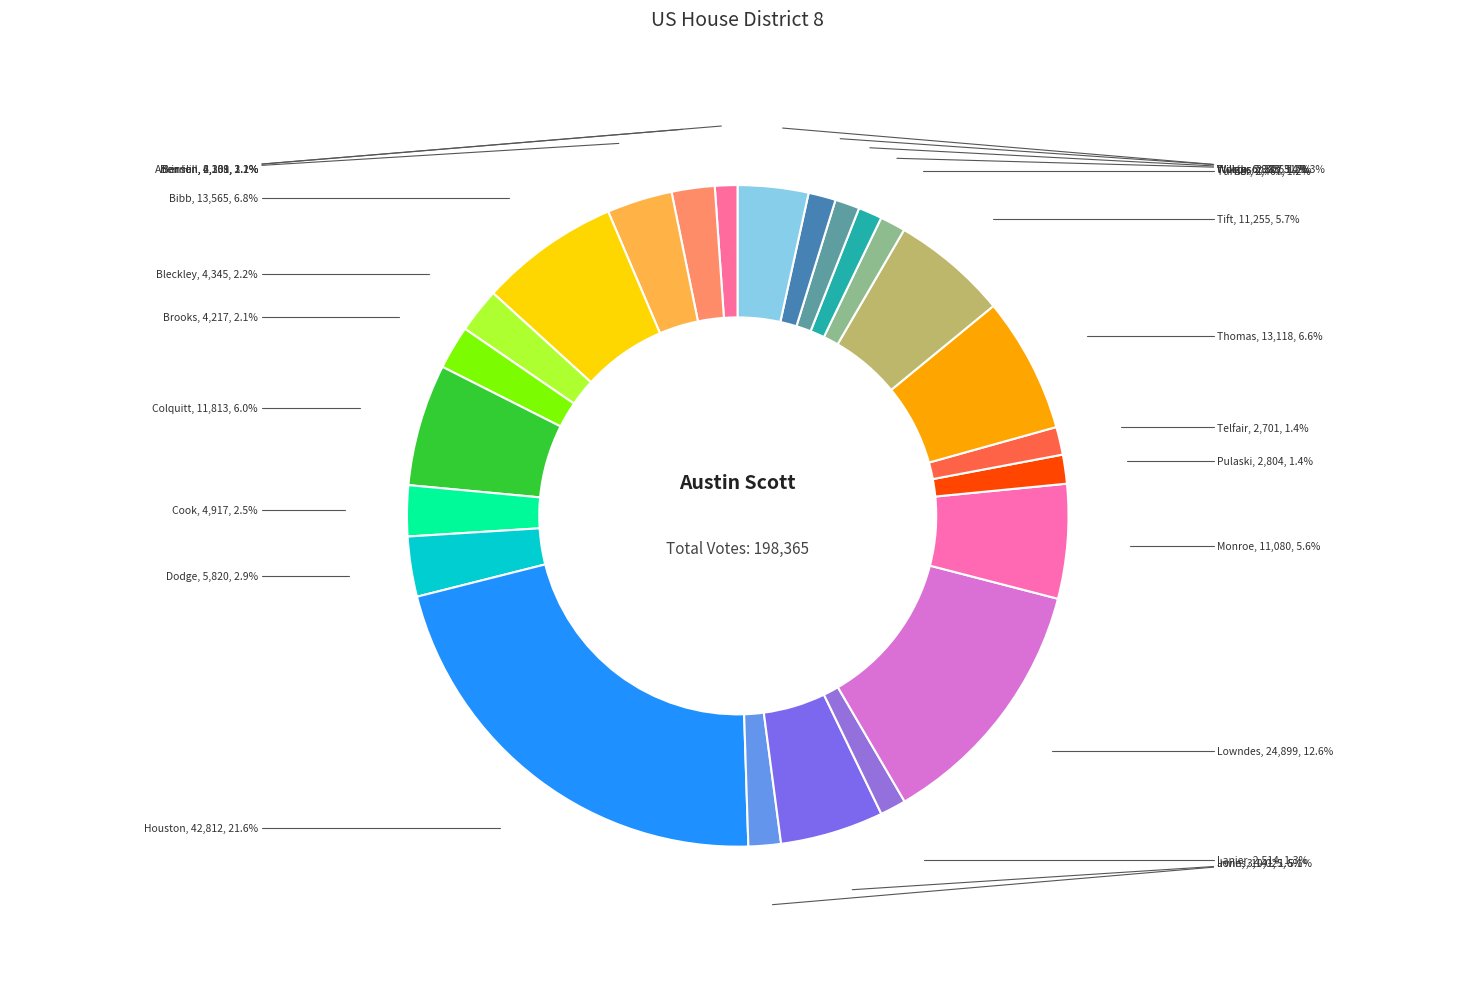

True or false: Atkinson accounts for 1% of the total.

True